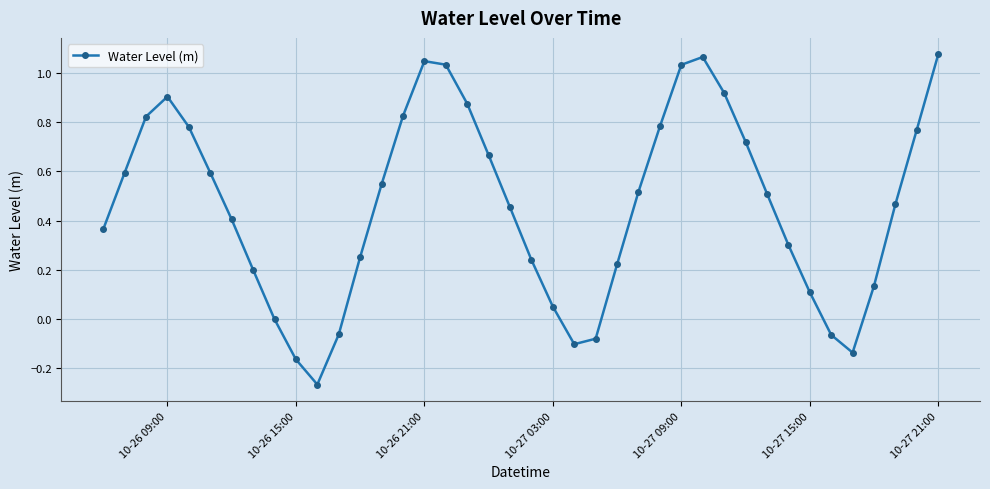

True or false: the data has more than 1 interior local peaks.

True